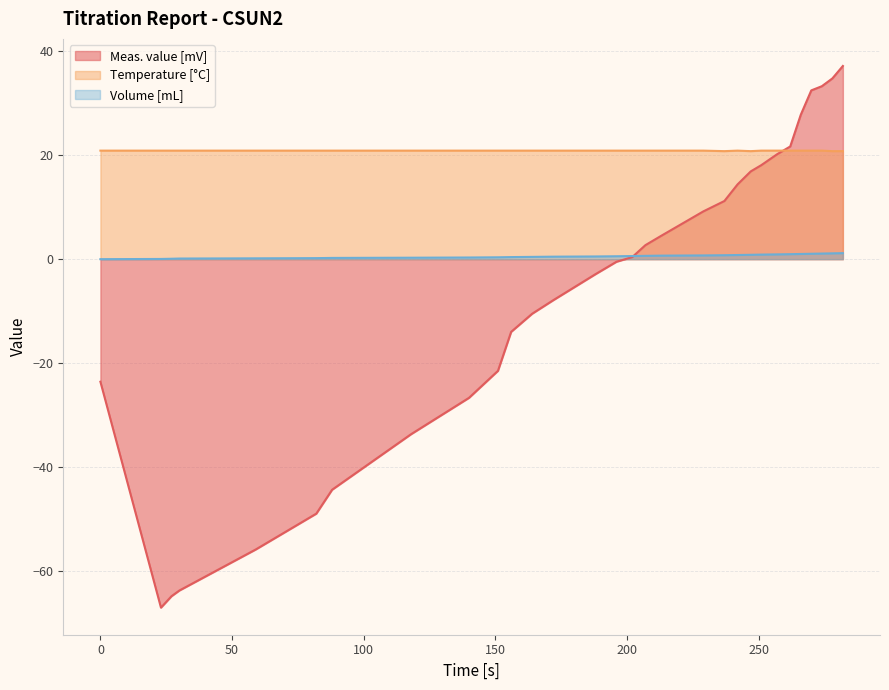

What is the difference between the maximum and minimum values in the Meas. value [mV] series?

104.3